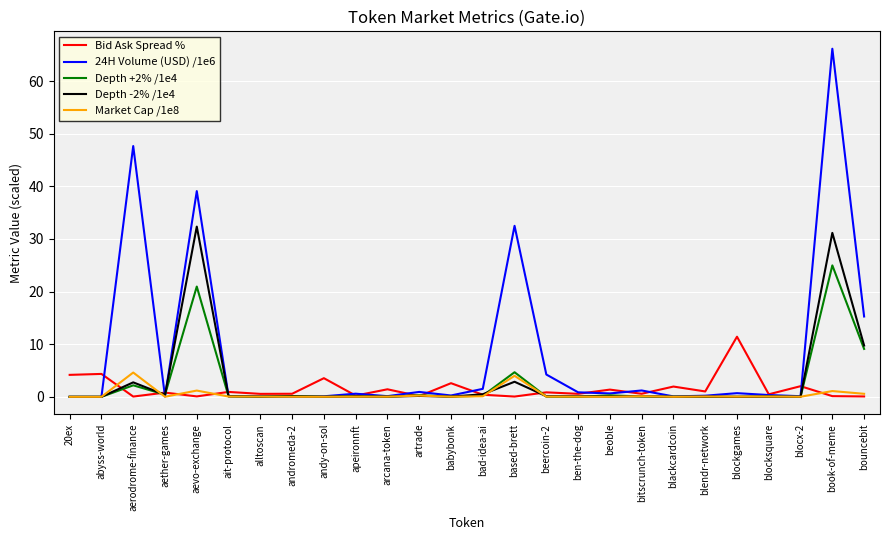

Read the 24H Volume (USD) /1e6 value at blackcardcoin.

0.1